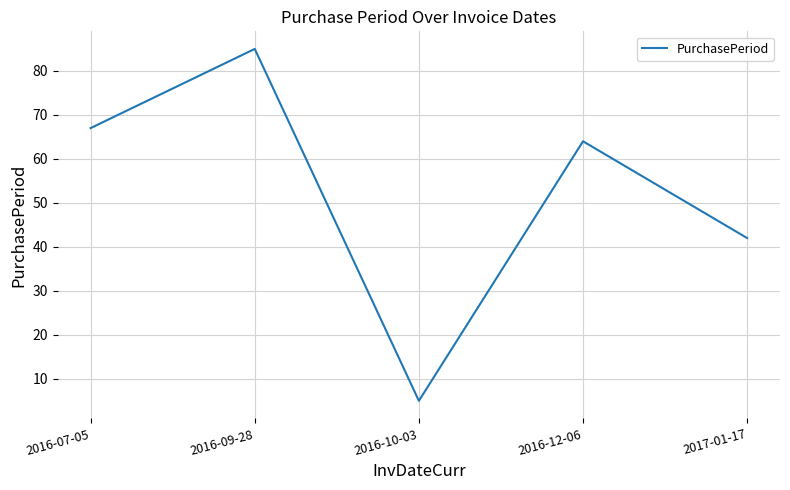

Is it true that the value at 2016-07-05 is 67?

True